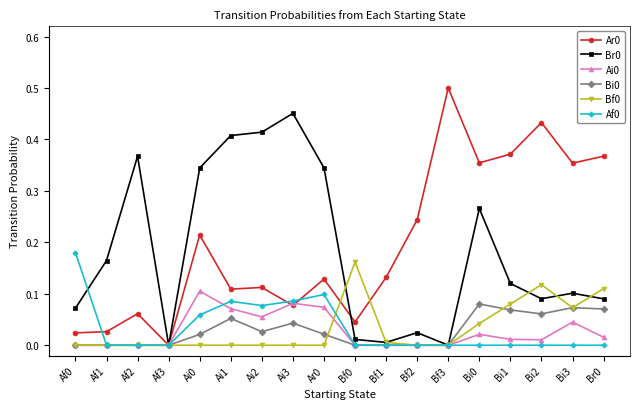

True or false: Bf0 has more than 0 points higher than both neighbors.

True